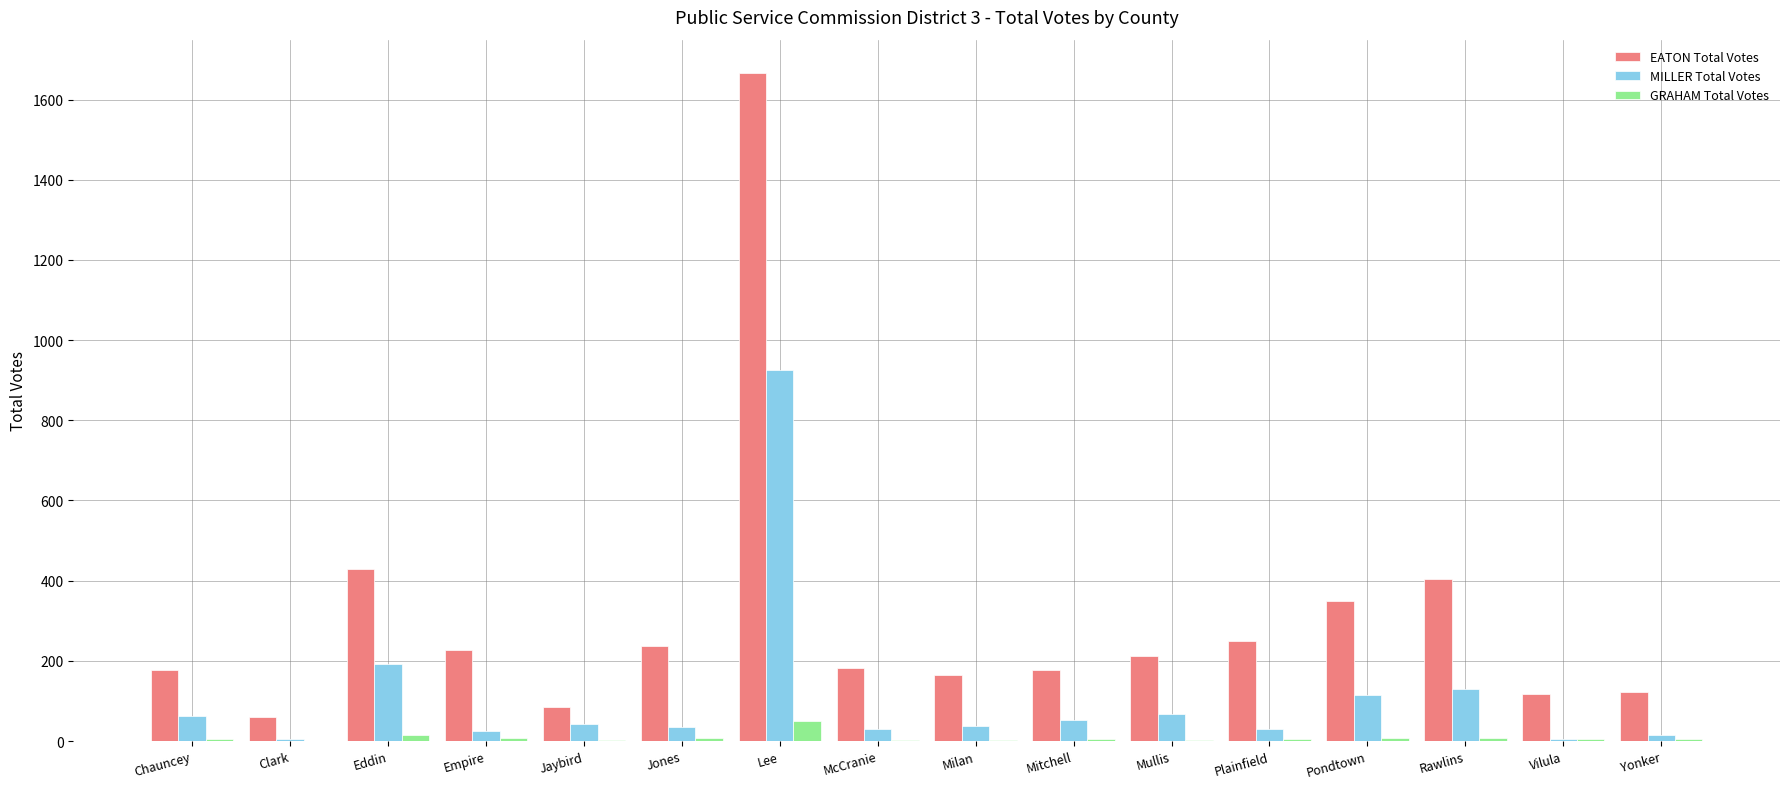

What is the approximate value of EATON Total Votes at Lee?

1666